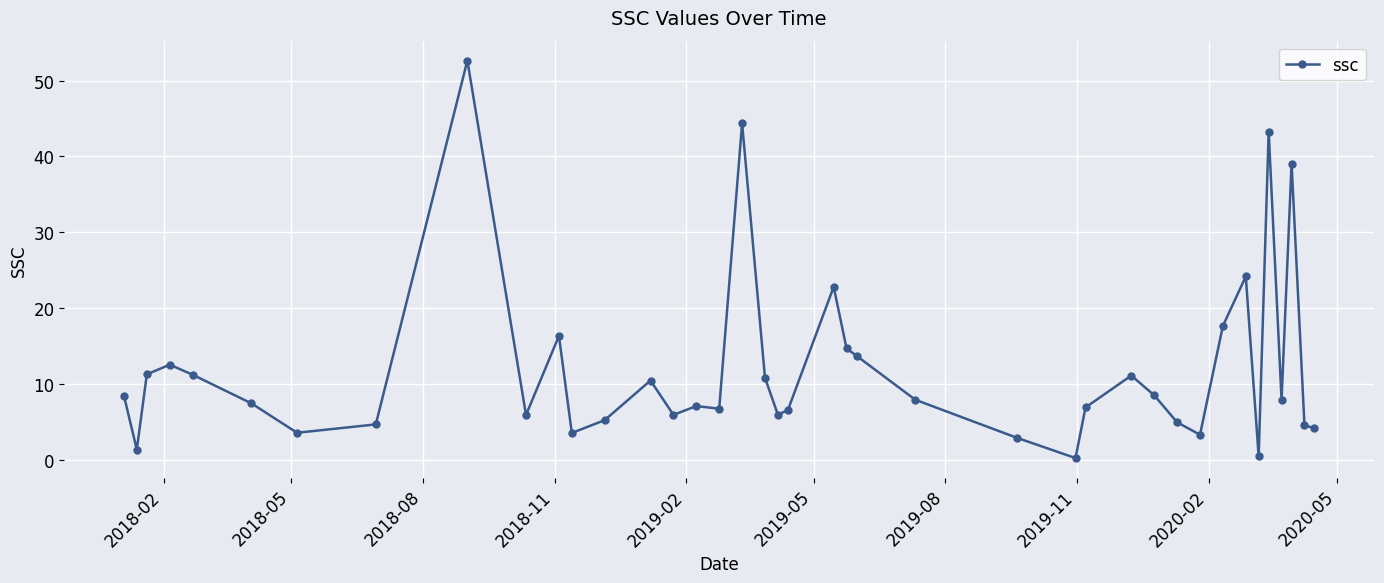

How many series are shown in this chart?

1